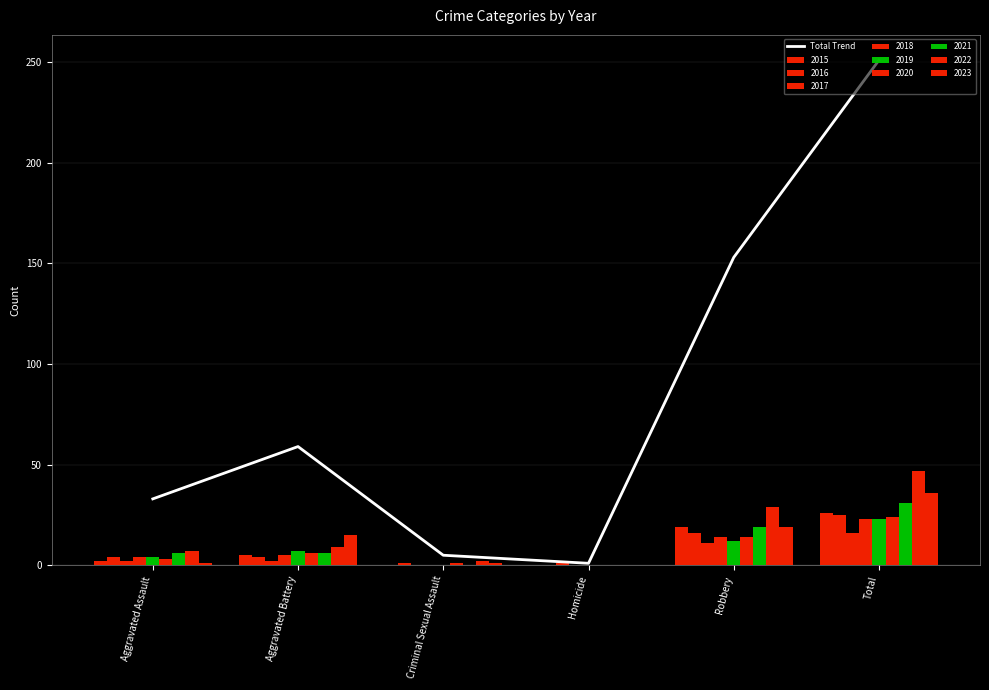

True or false: the data shows 3 at Criminal Sexual Assault.

False